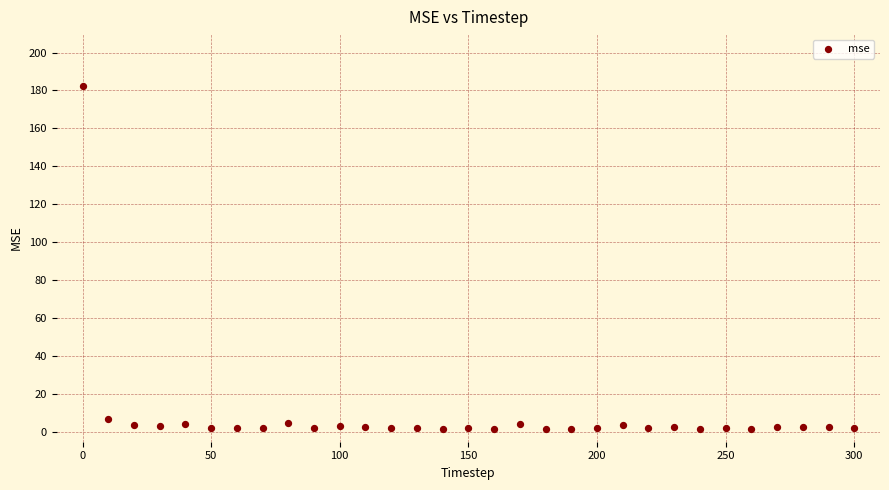

What is the range of Y values (max minus min)?

180.6